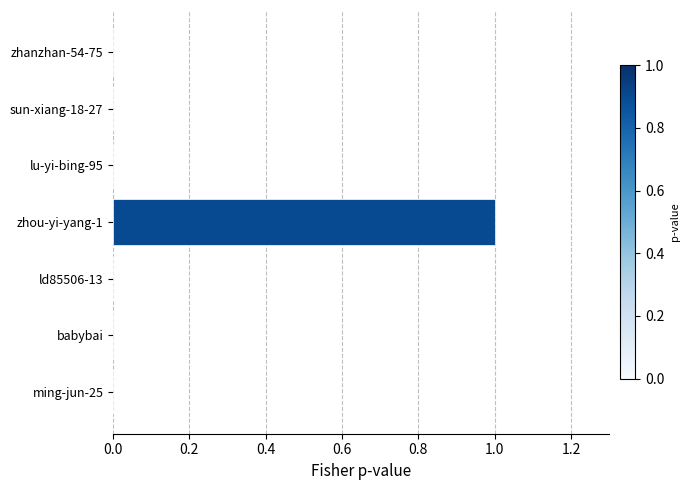

The value at sun-xiang-18-27 is -1. True or false?

False